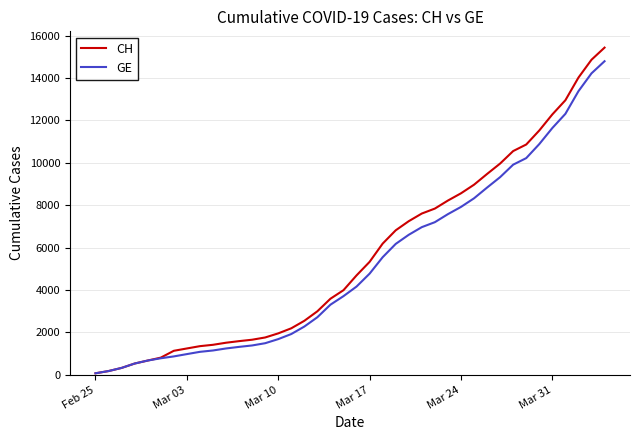

What is the maximum value shown in the chart?

15439